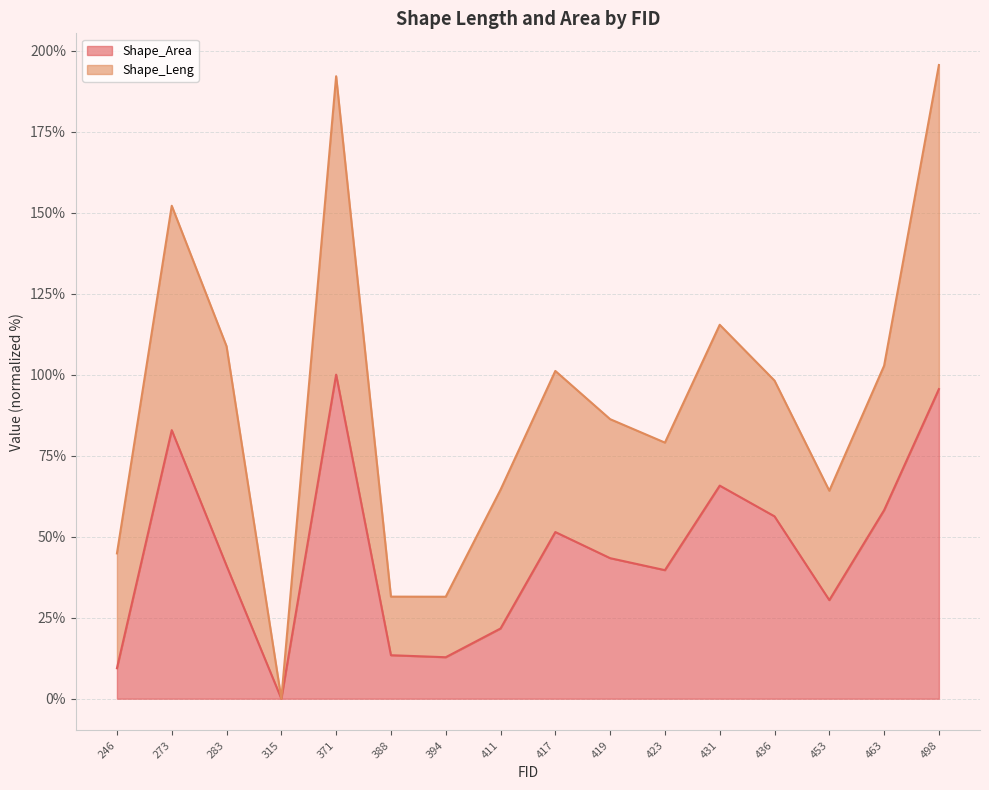

Reading left to right, list all the values displayed in this chart.

246=9.4	273=82.9	283=41.1	315=0.0	371=100.0	388=13.4	394=12.8	411=21.7	417=51.4	419=43.4	423=39.7	431=65.8	436=56.3	453=30.4	463=58.2	498=95.5